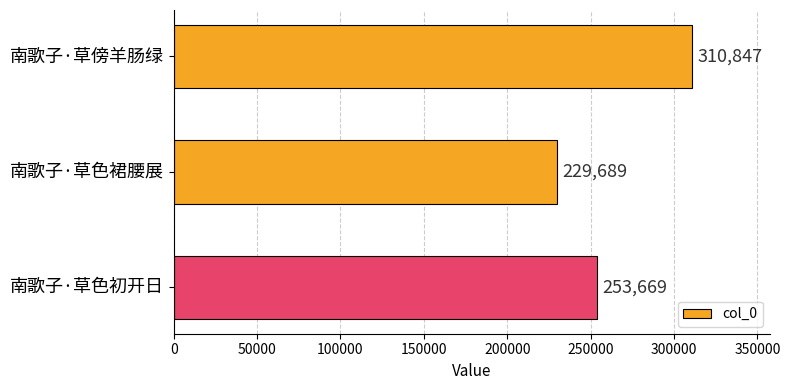

Is it true that the value at 南歌子·草色初开日 is 253669?

True